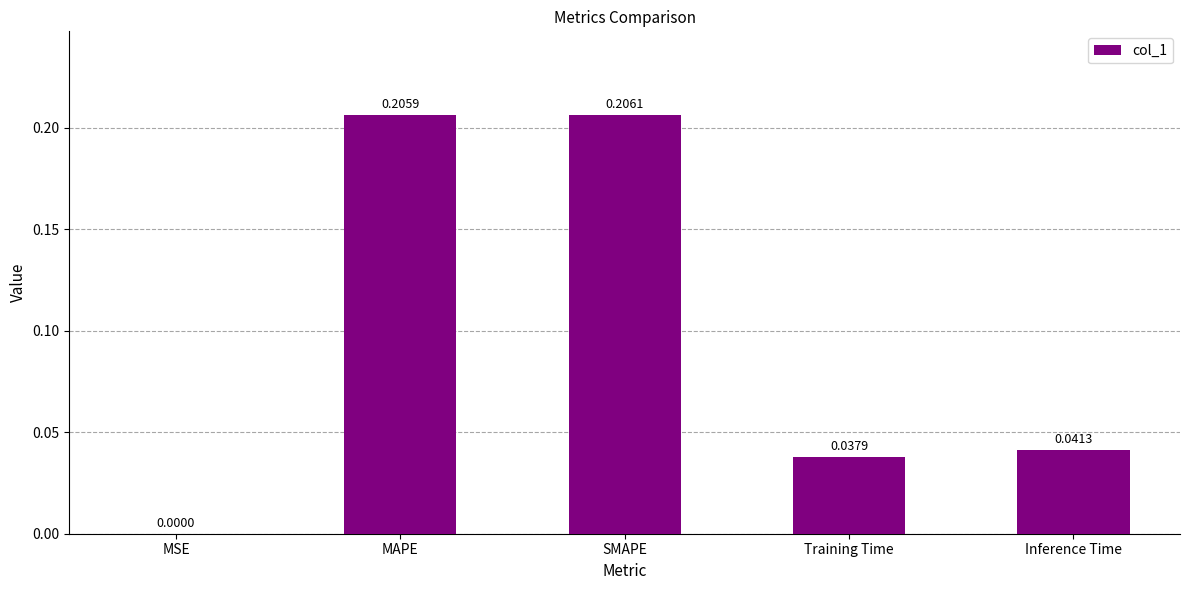

Which category has the highest value across all series?

SMAPE